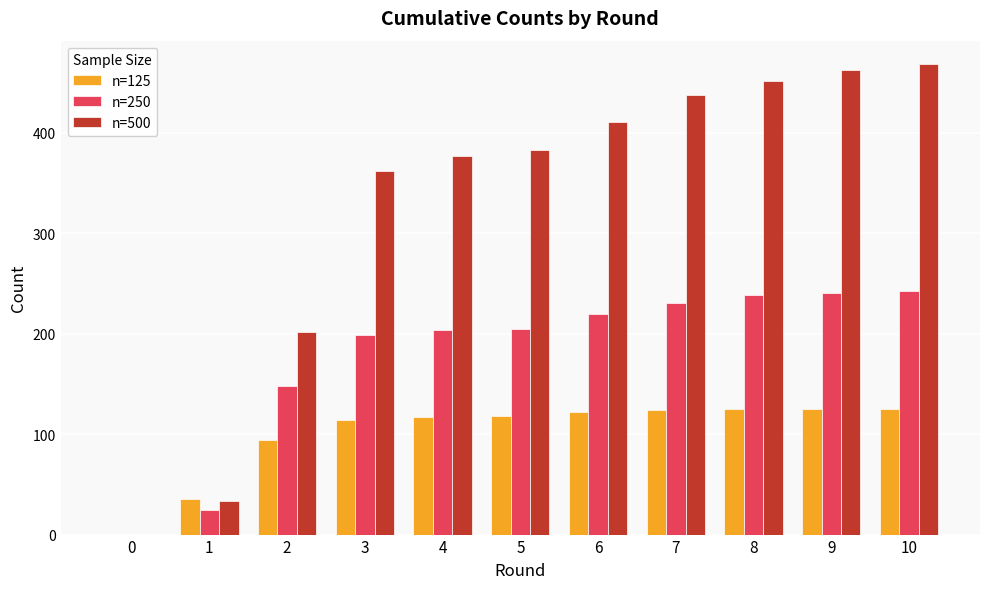

The n=500 series shows 214 at 8. True or false?

False